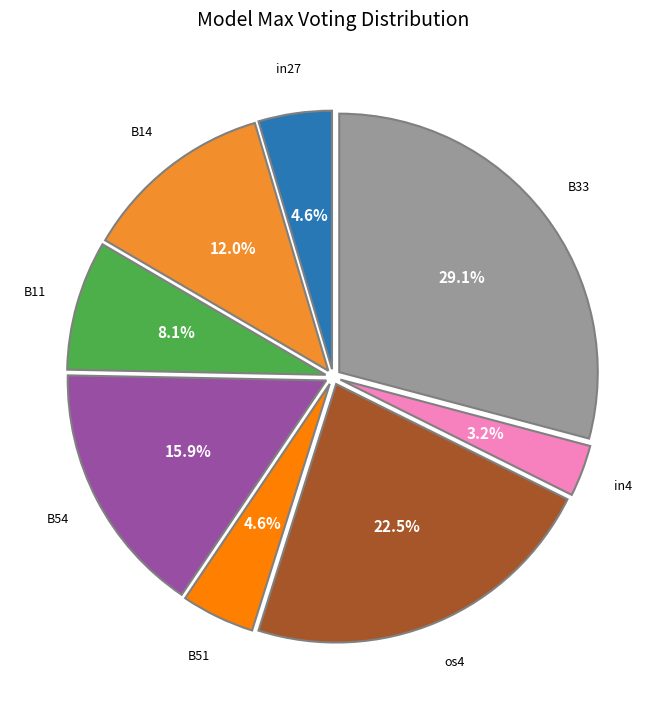

Is there any slice that represents more than half of the pie?

No